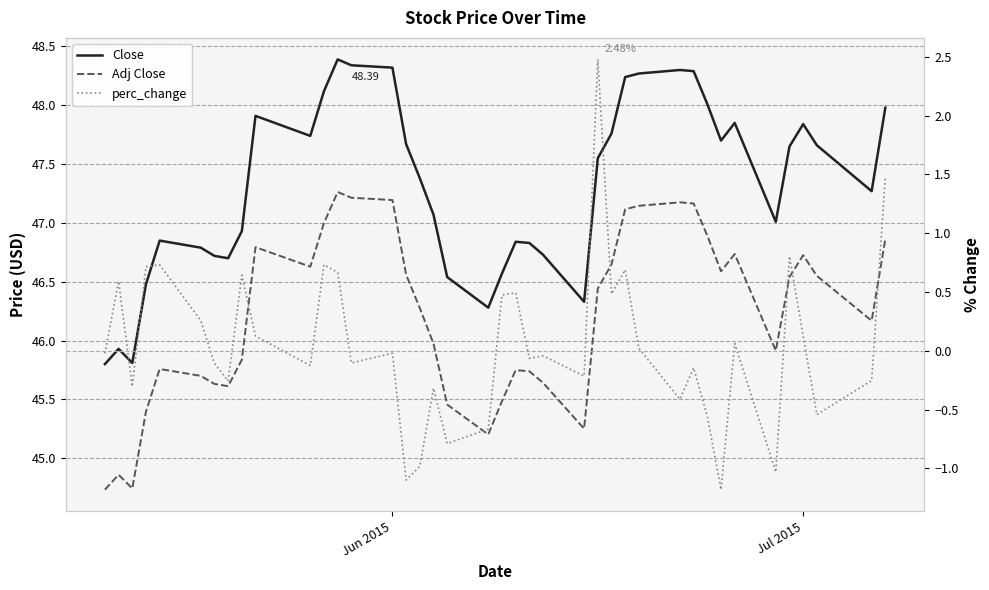

In Adj Close, how many points are higher than both neighbors (excluding endpoints)?

8